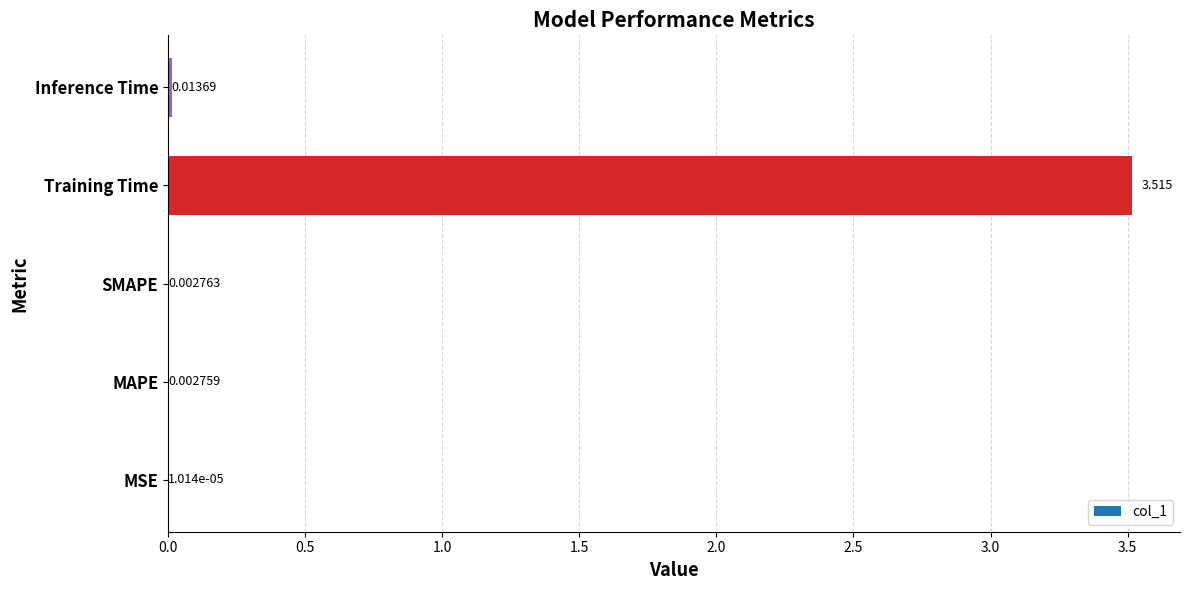

Between SMAPE and Inference Time, which is larger?

Inference Time